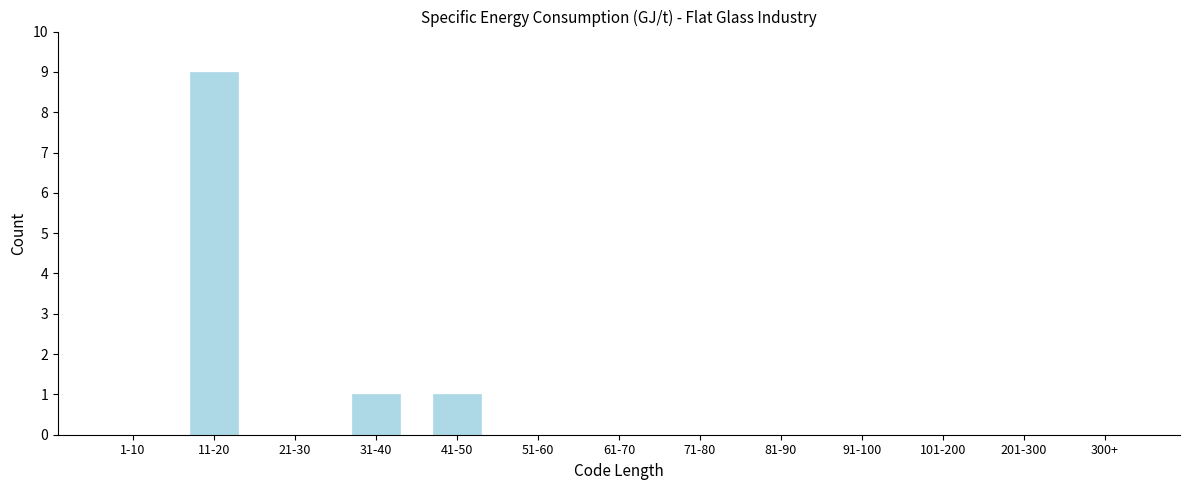

Reading left to right, extract all data points from this chart.

1-10=0	11-20=9	21-30=0	31-40=1	41-50=1	51-60=0	61-70=0	71-80=0	81-90=0	91-100=0	101-200=0	201-300=0	300+=0